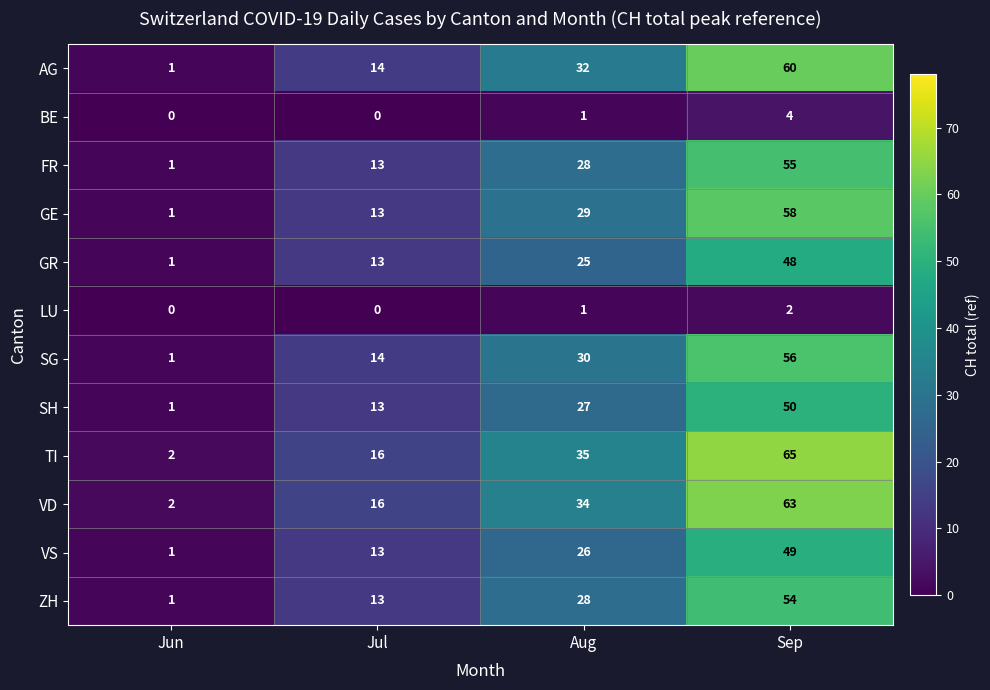

What is the maximum value for ZH?

54